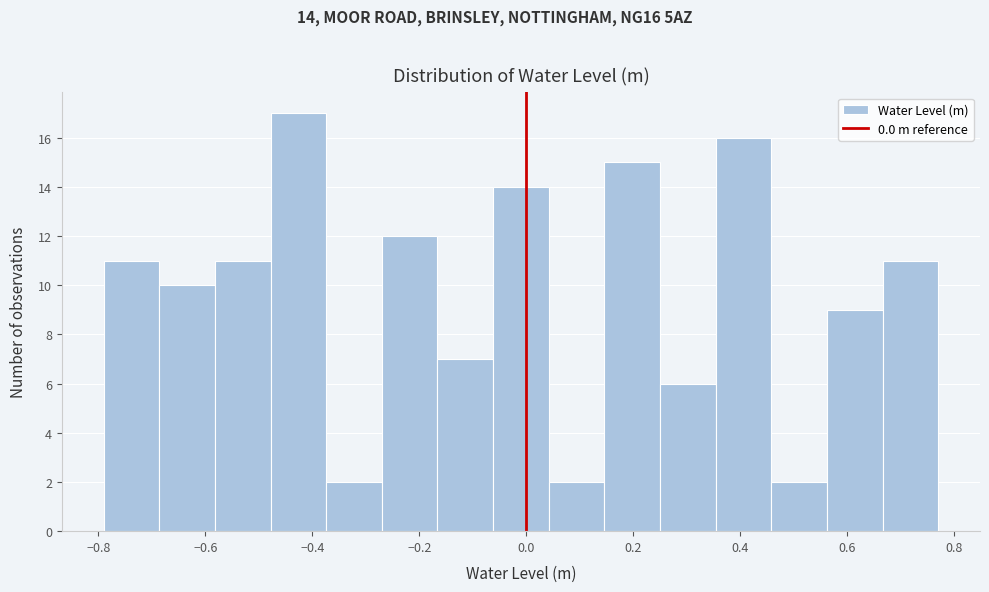

Which range on the x-axis has the tallest bar?

-0.478 to -0.374